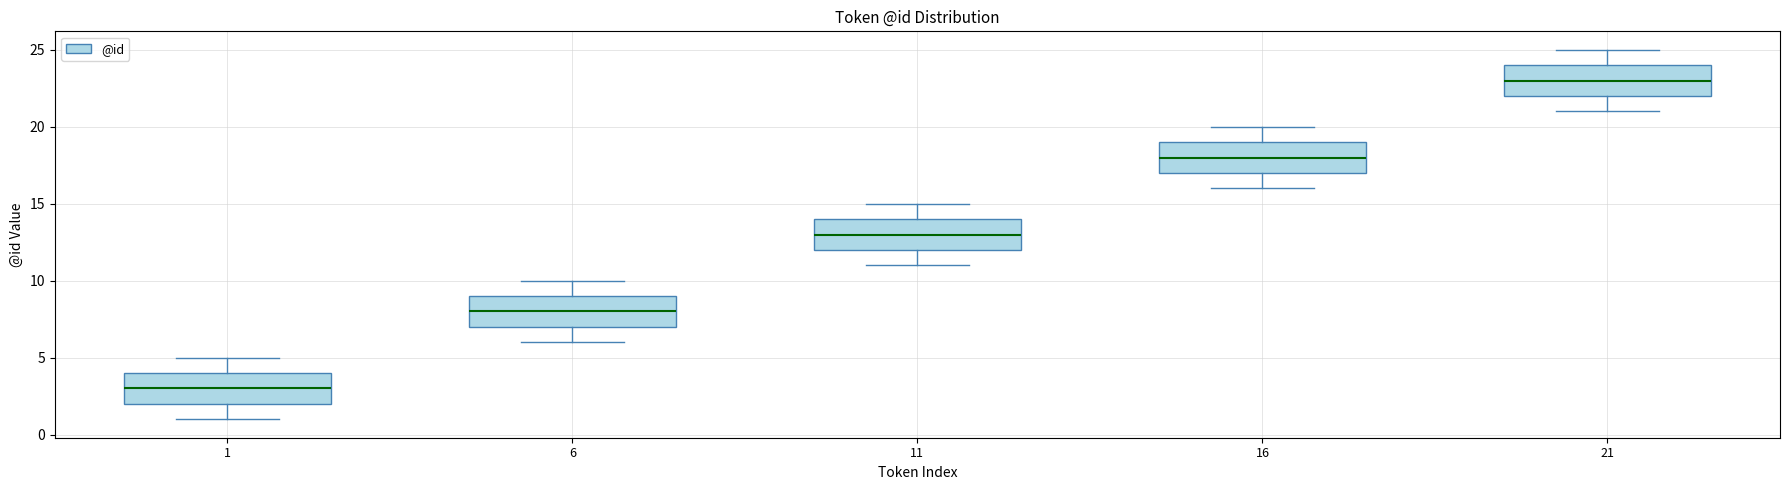

Reading left to right, transcribe this box plot: for each box, give where its median line is, the range the box spans, and where its two whiskers end, as read against the y-axis. The values are not printed on the chart, so give them approximately, as read against the axis.

1: median 3, box 2 to 4, whiskers 1 to 5
6: median 8, box 7 to 9, whiskers 6 to 10
11: median 13, box 12 to 14, whiskers 11 to 15
16: median 18, box 17 to 19, whiskers 16 to 20
21: median 23, box 22 to 24, whiskers 21 to 25